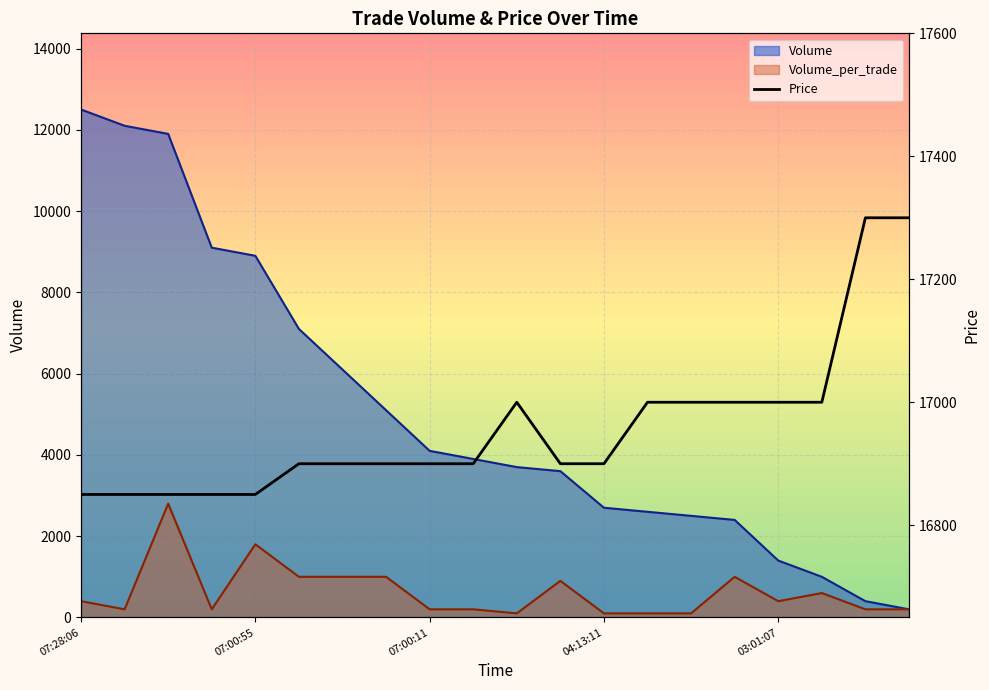

What is the sum of all values?

339150